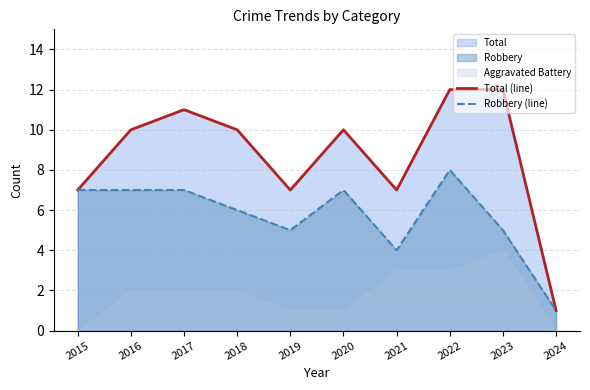

Which label corresponds to the smallest value in the chart?

2024